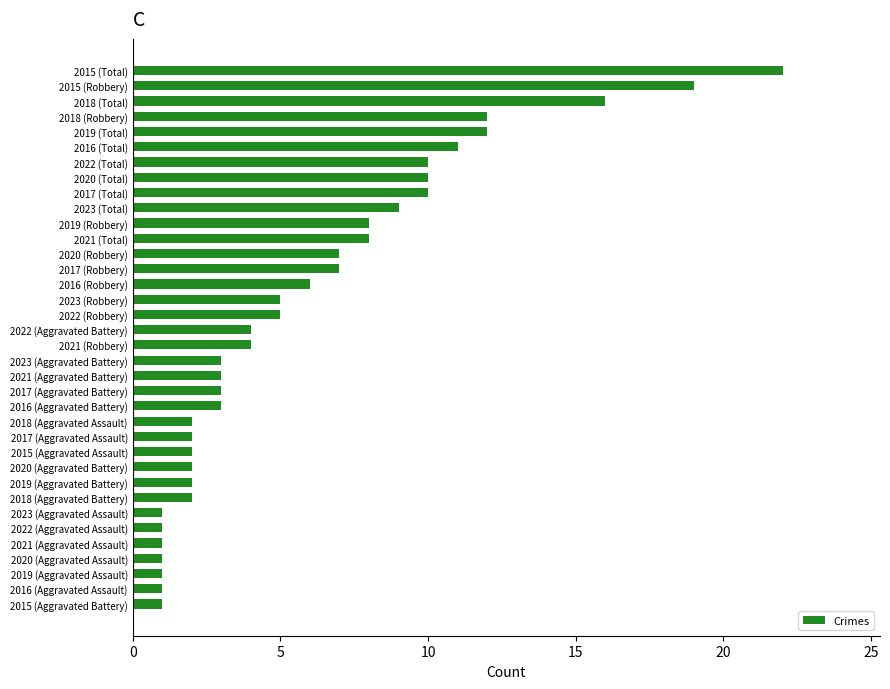

What is the difference between the maximum and second lowest values?

21